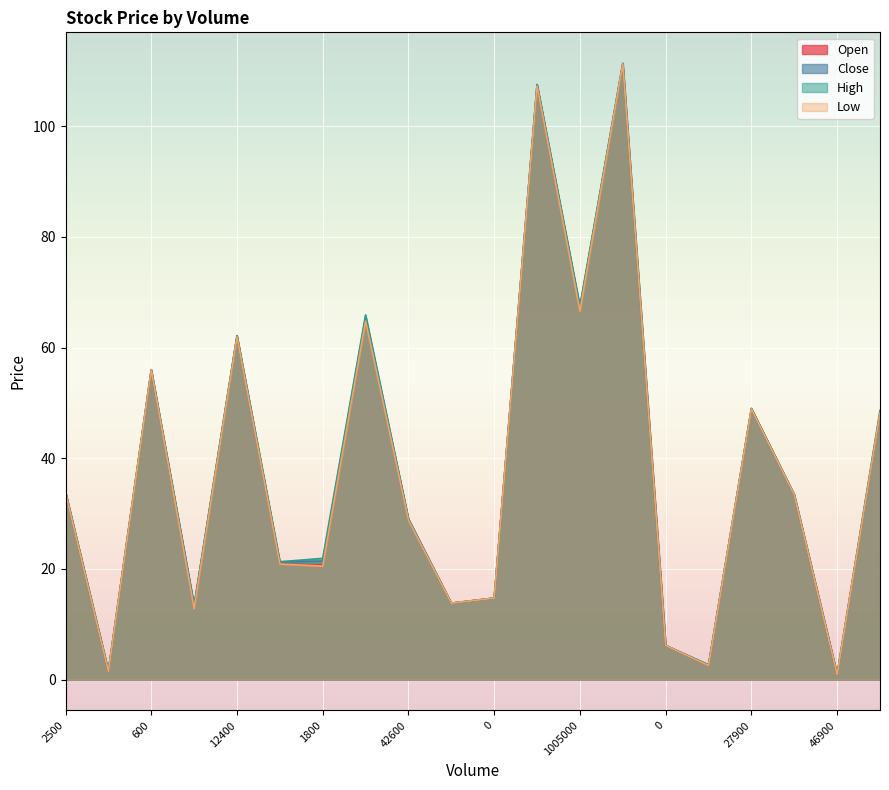

At which category is the sum across all series the highest?

9200